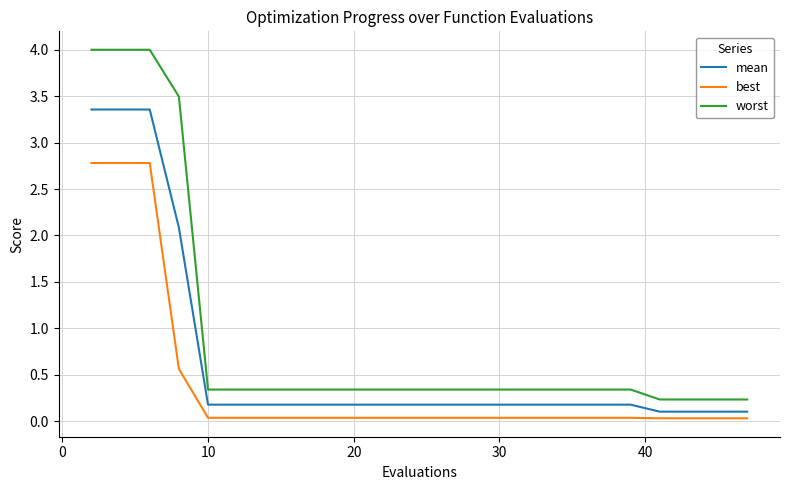

Which series has the largest total across all categories?

worst